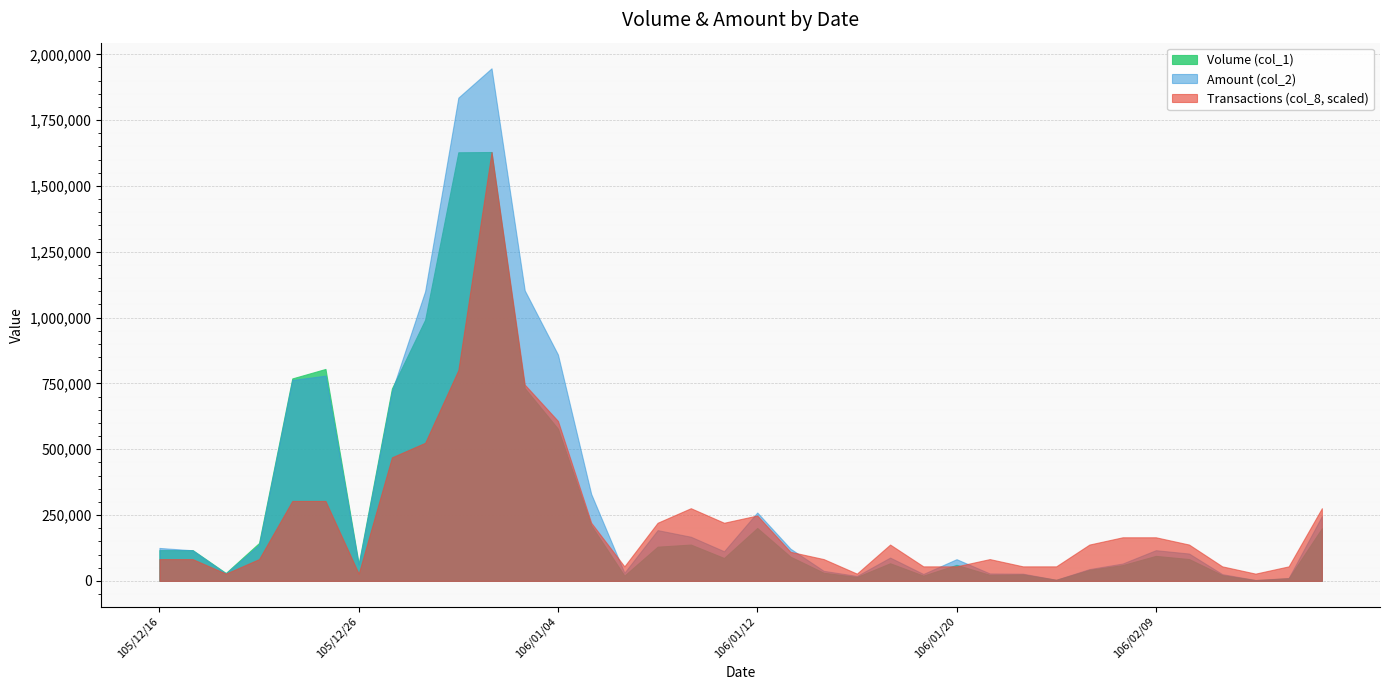

Which series has the largest total across all categories?

Amount (col_2)